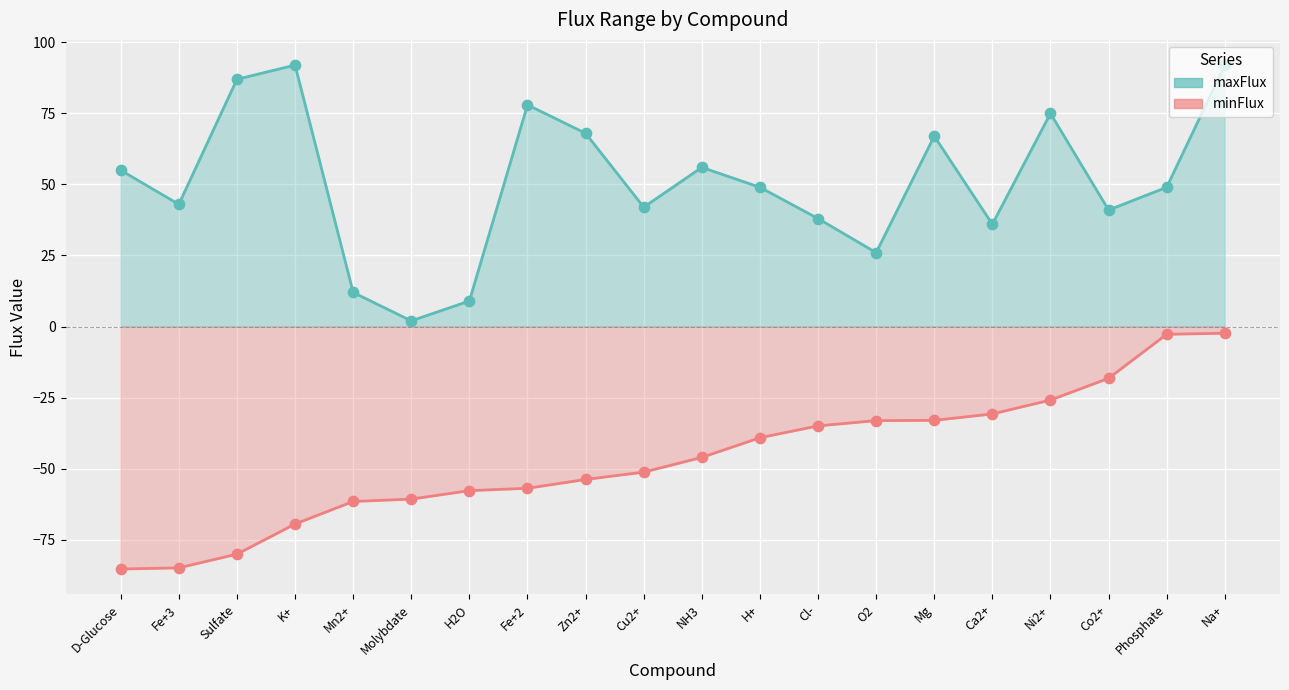

Which series has the largest Y range (max minus min)?

maxFlux